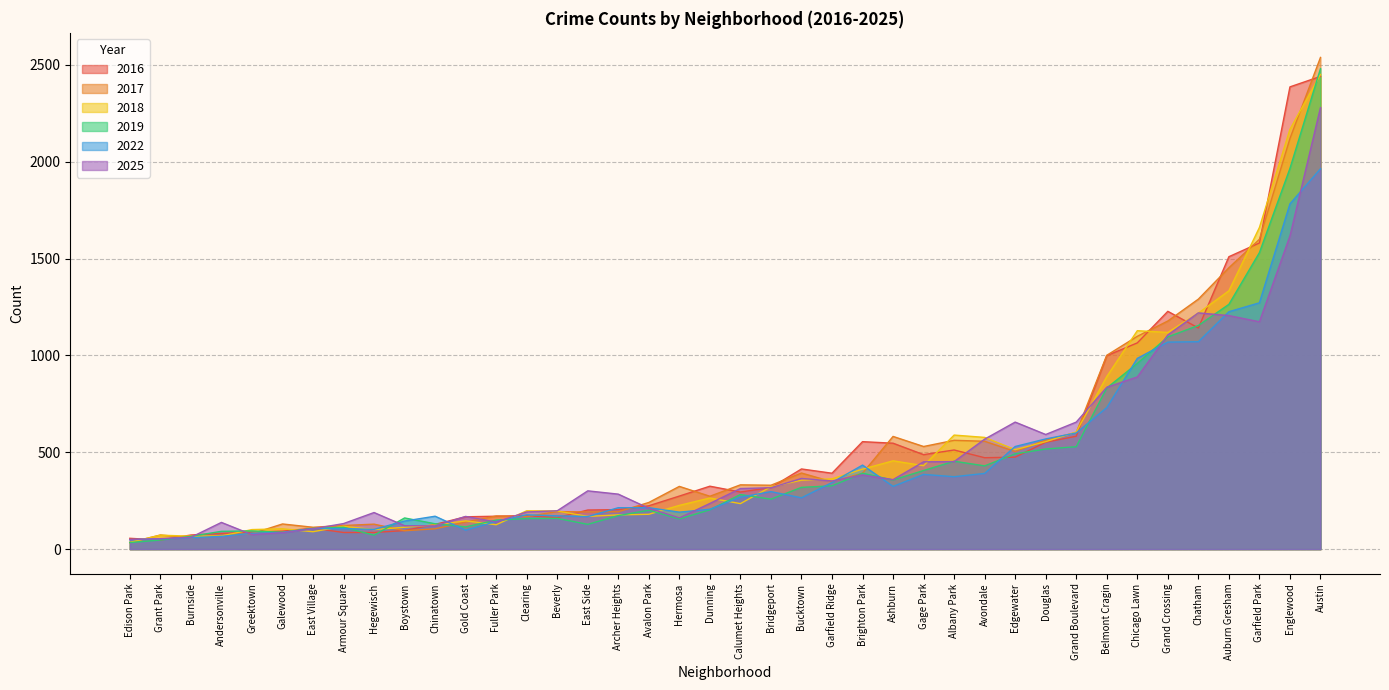

How many values in the 2019 series exceed 258?

19